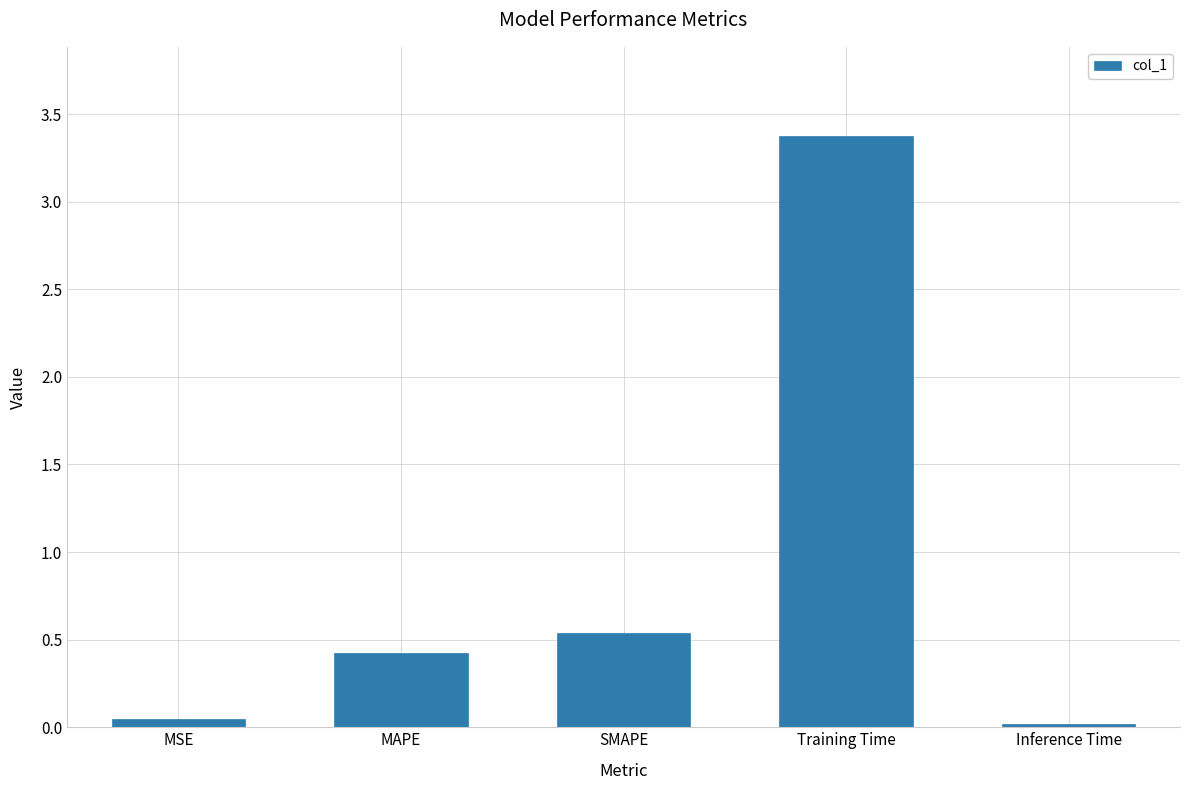

At which category does the chart reach its peak across all series?

Training Time